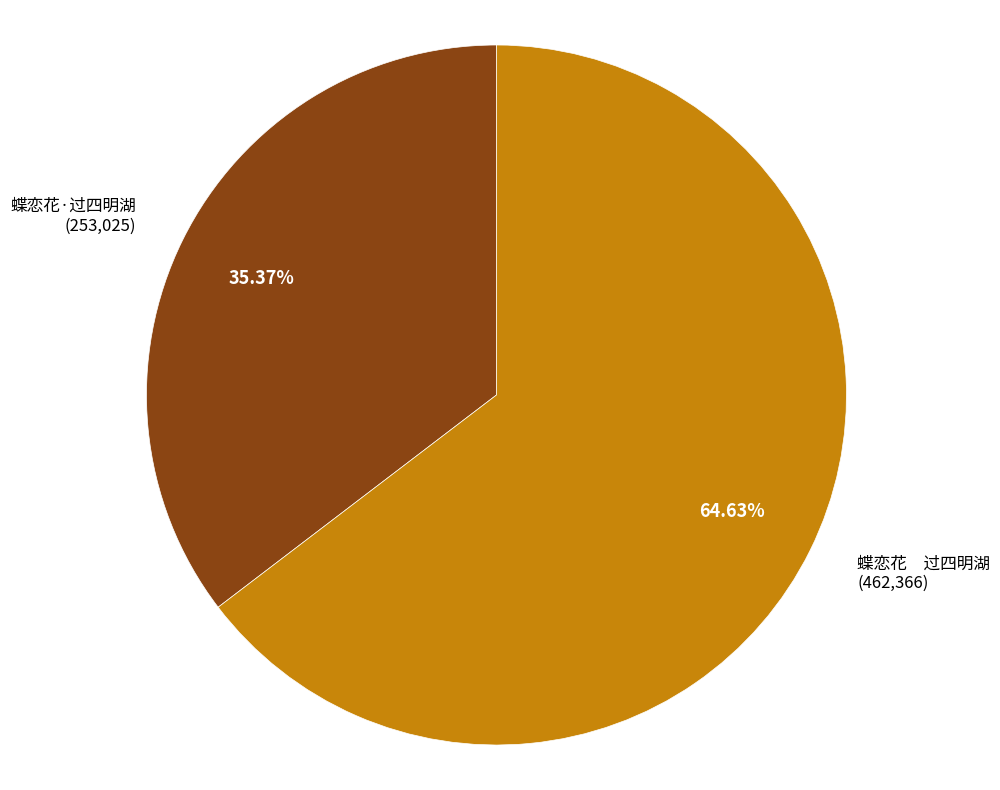

Does 蝶恋花·过四明湖 account for over 50% of the chart?

No